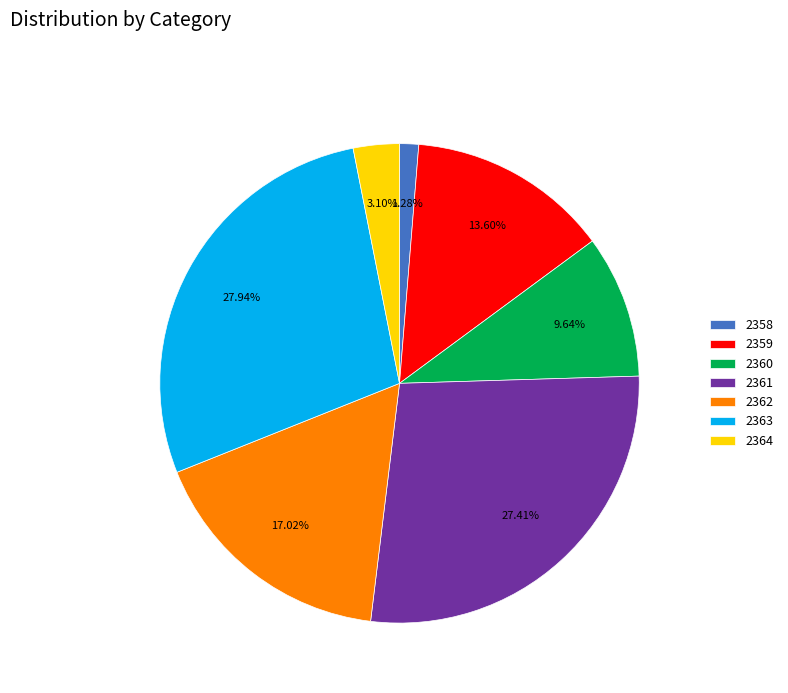

Is there a majority slice in this chart?

No